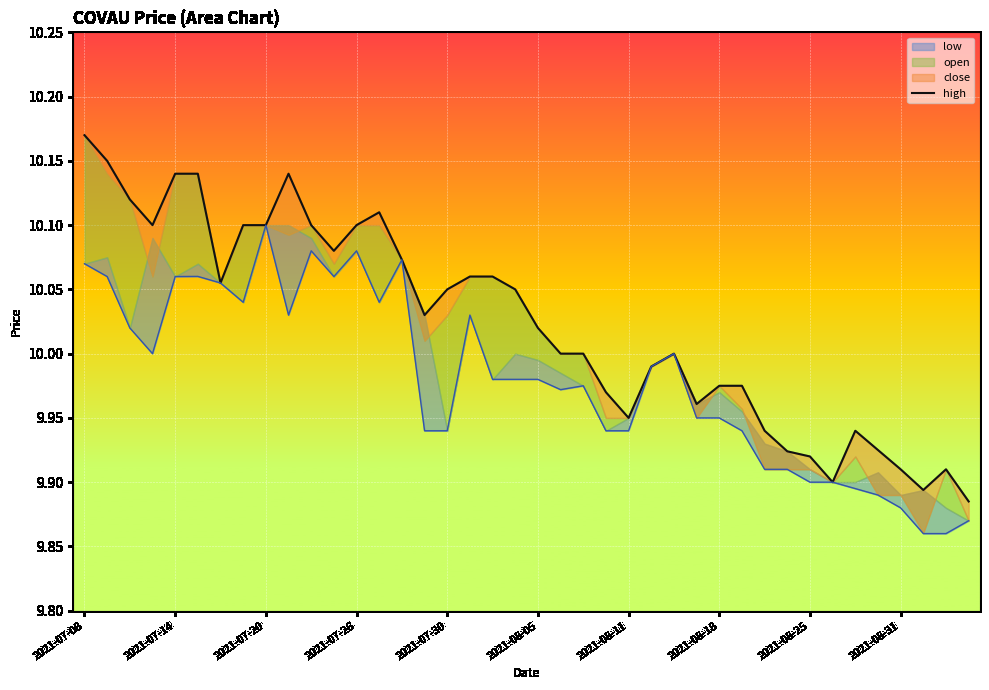

Which category has the highest value across all series?

2021-07-08